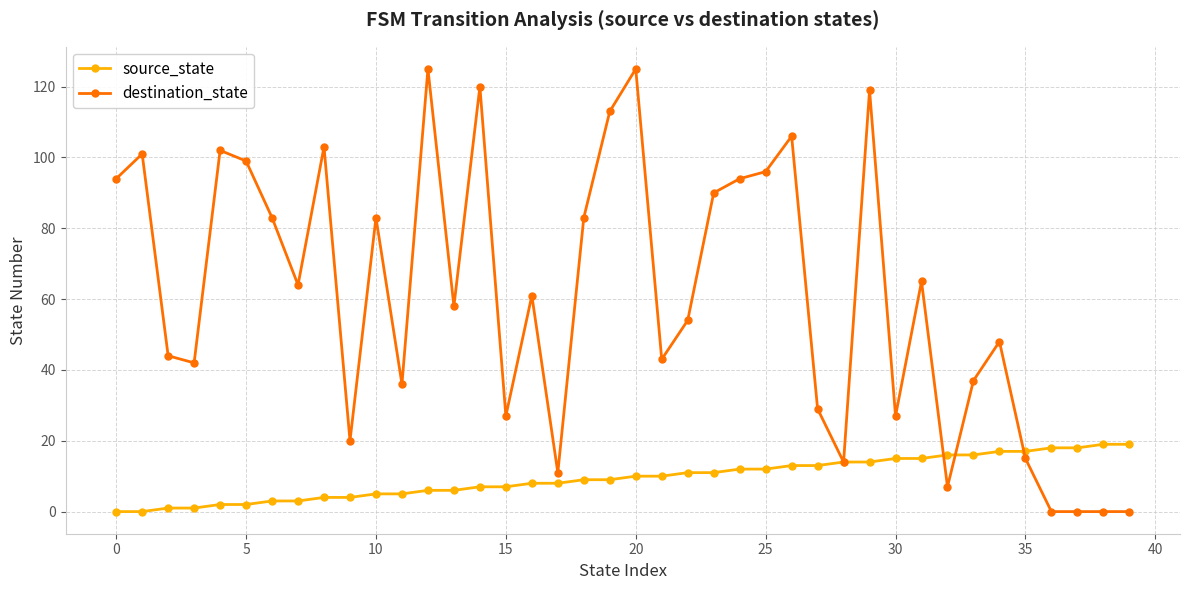

Reading left to right, list all the values displayed in this chart.

source_state: 0	0	1	1	2	2	3	3	4	4	5	5	6	6	7	7	8	8	9	9	10	10	11	11	12	12	13	13	14	14	15	15	16	16	17	17	18	18	19	19
destination_state: 94	101	44	42	102	99	83	64	103	20	83	36	125	58	120	27	61	11	83	113	125	43	54	90	94	96	106	29	14	119	27	65	7	37	48	15	0	0	0	0